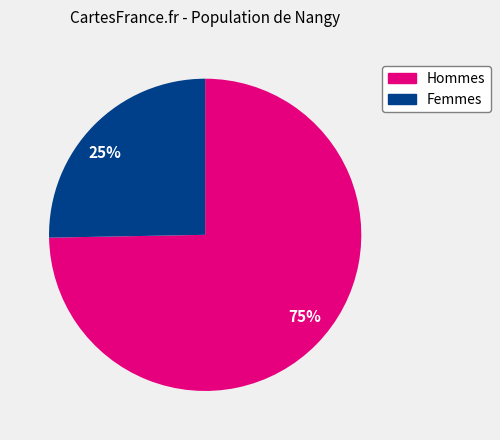

How many slices are in this pie chart?

2